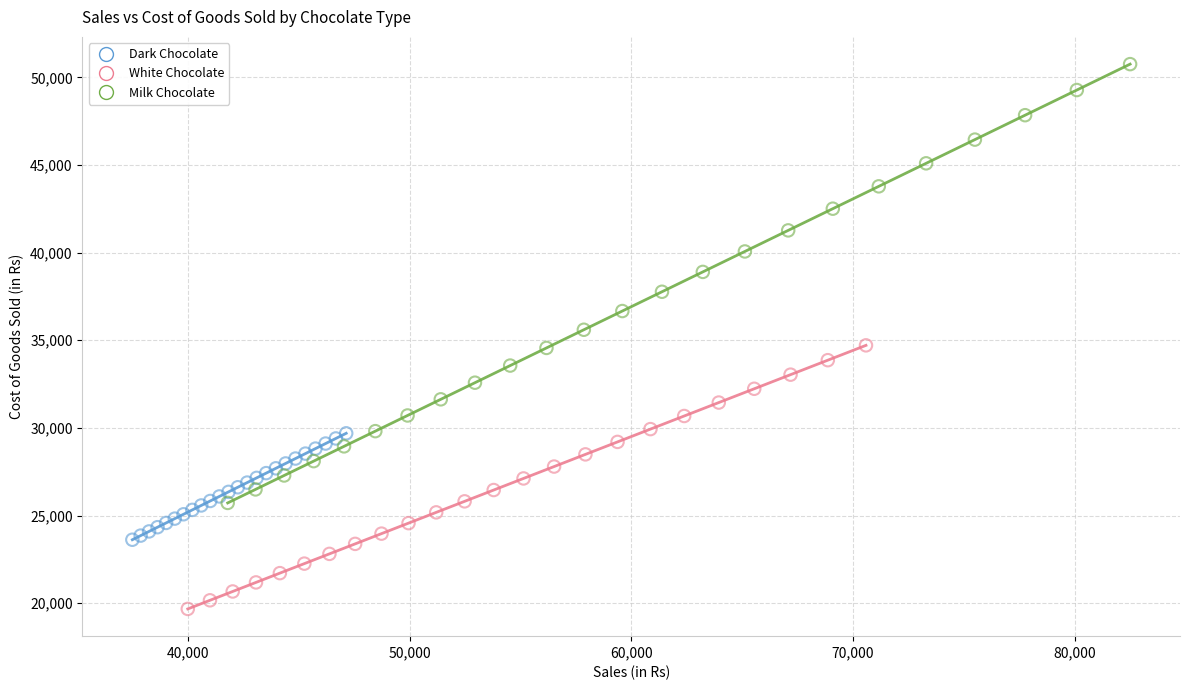

What are all the series names shown in the legend?

Dark Chocolate, White Chocolate, Milk Chocolate